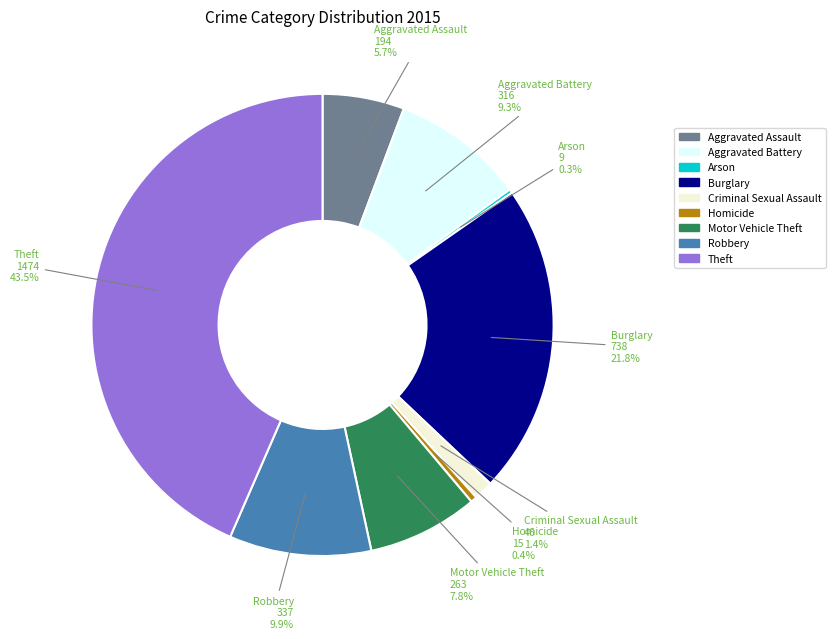

What percentage is the Robbery slice, to the nearest percent?

10%